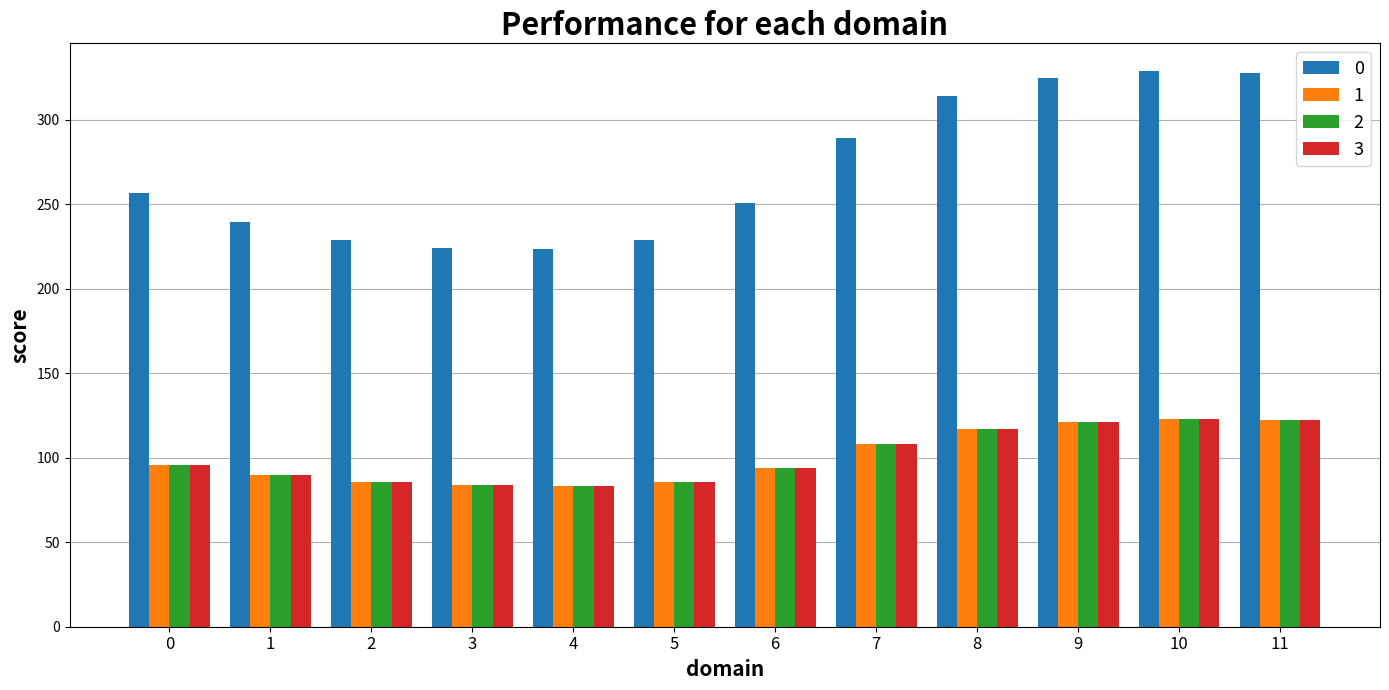

What is the average value of the 3 series?

100.7